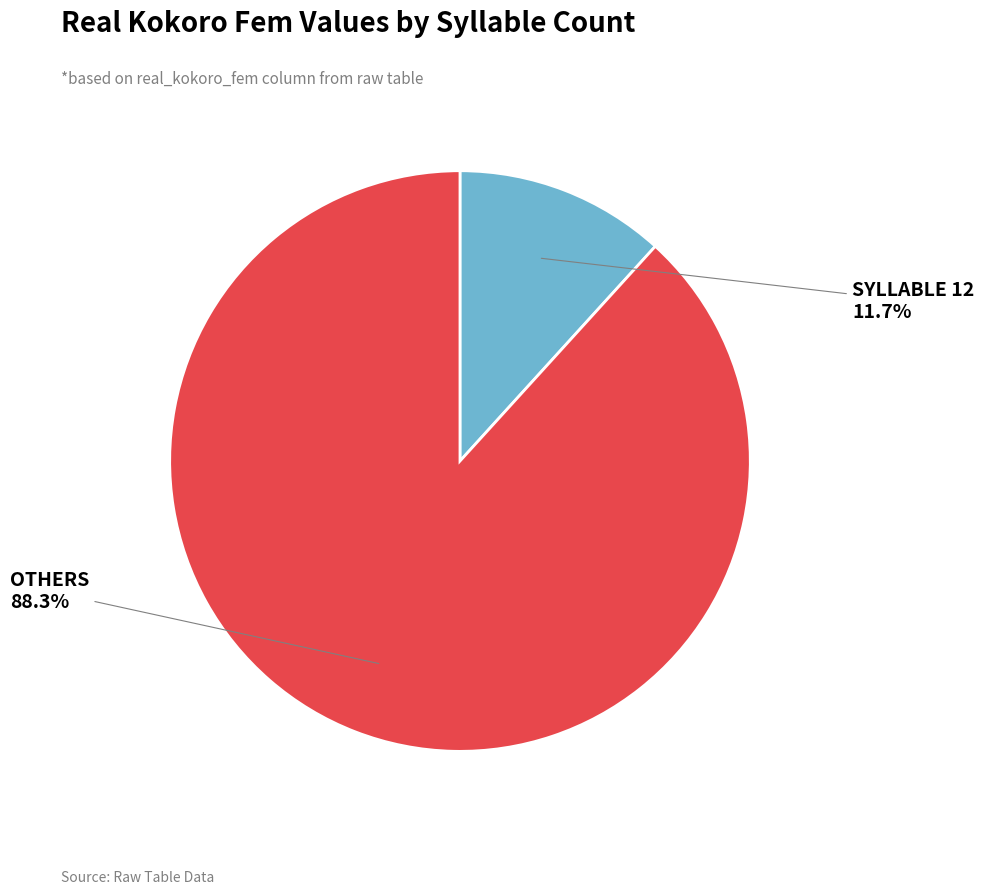

Does any single category account for the majority?

Yes